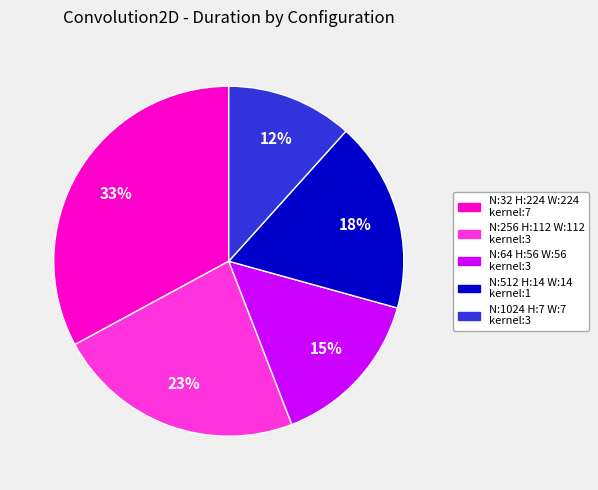

To the nearest percent, what is the average slice percentage?

20%